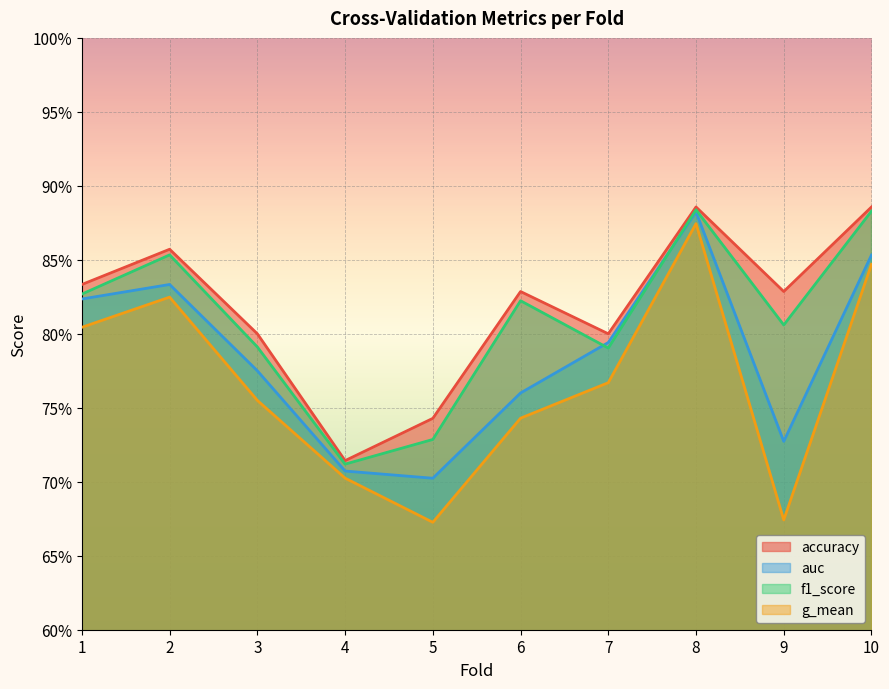

True or false: g_mean and accuracy cross at least once.

False